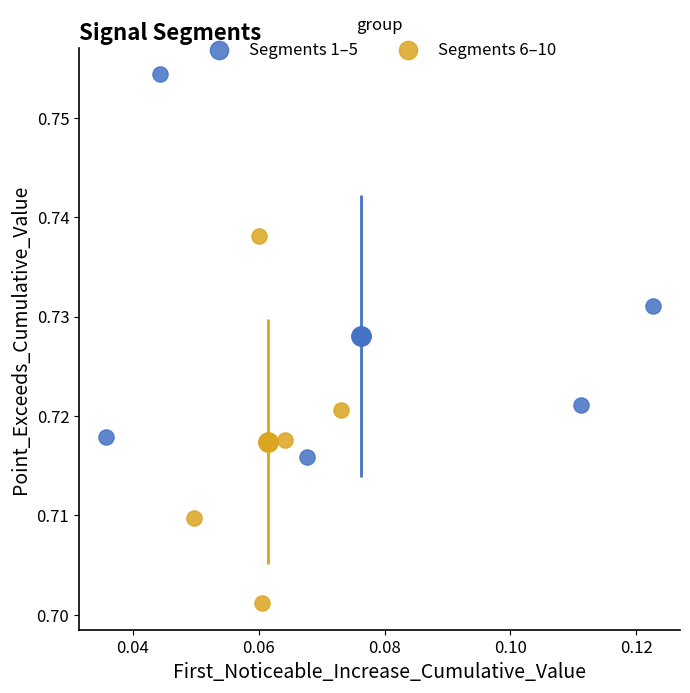

Which series reaches the minimum Y coordinate?

Segments 6–10